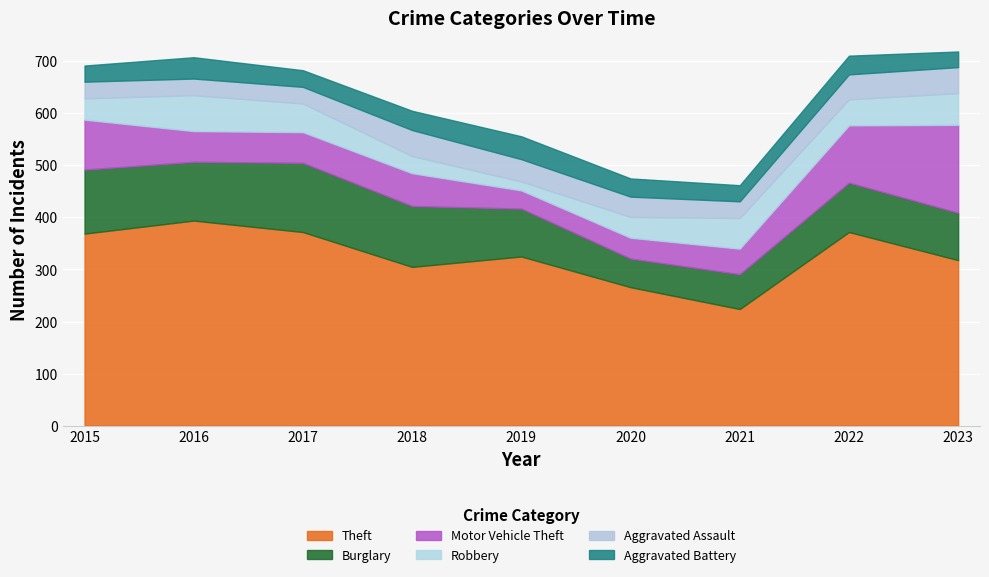

What is the value of the Robbery point at the 9th from the left?

61